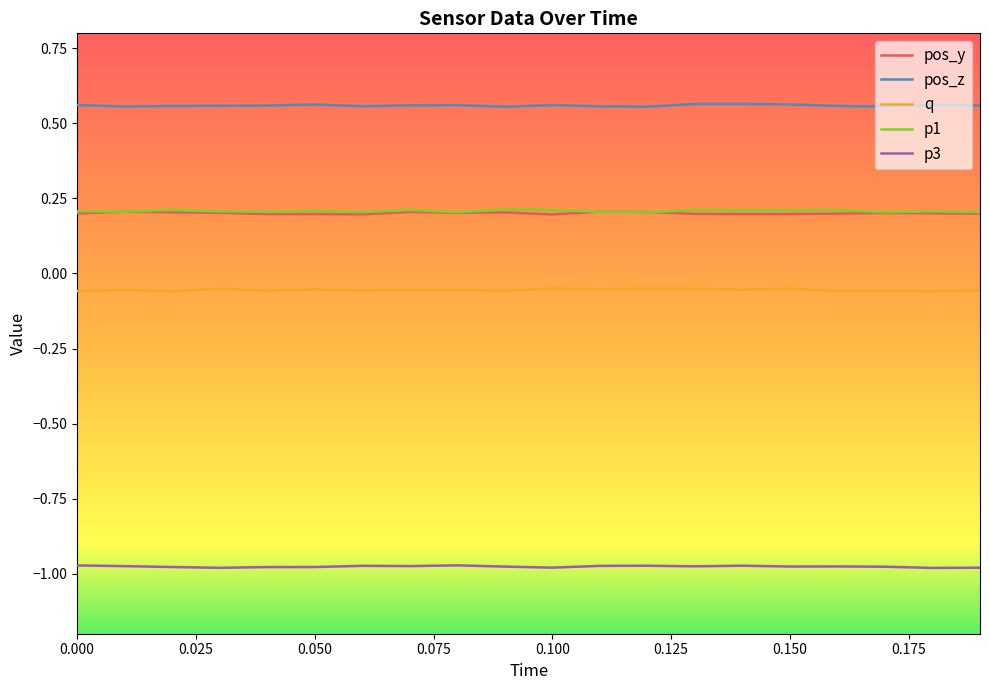

Which series has the largest total across all categories?

pos_z